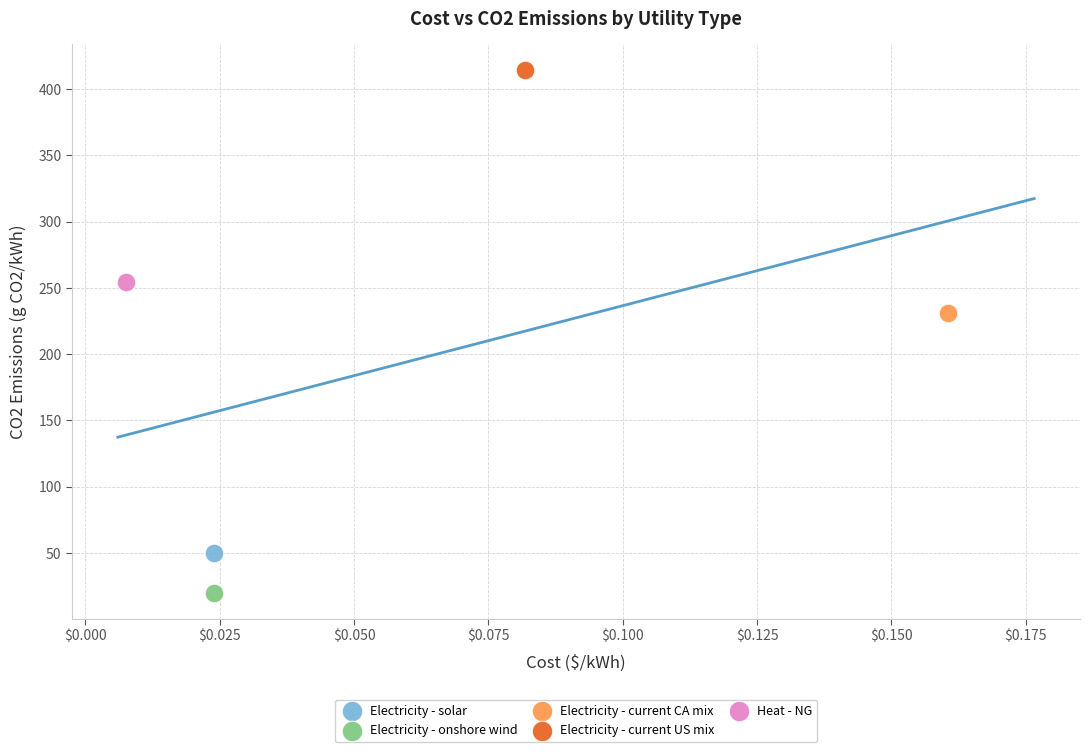

What are all the series names shown in the legend?

Electricity - solar, Electricity - onshore wind, Electricity - current CA mix, Electricity - current US mix, Heat - NG